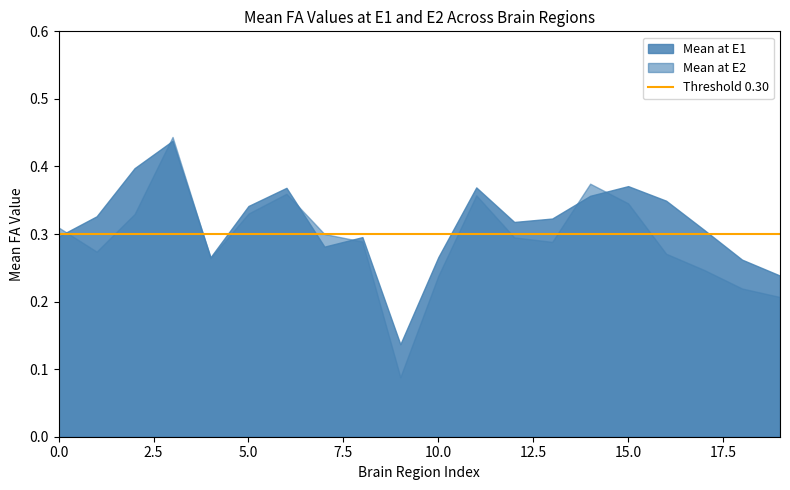

In Mean at E2, how many points are lower than both neighbors (excluding endpoints)?

4